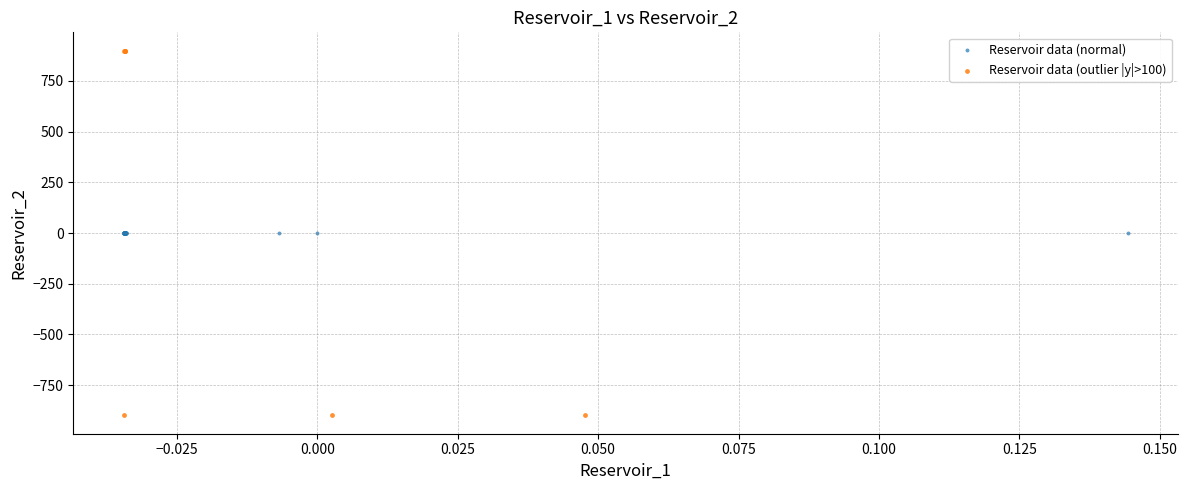

Which series contains the highest Y value?

Reservoir data (outlier |y|>100)